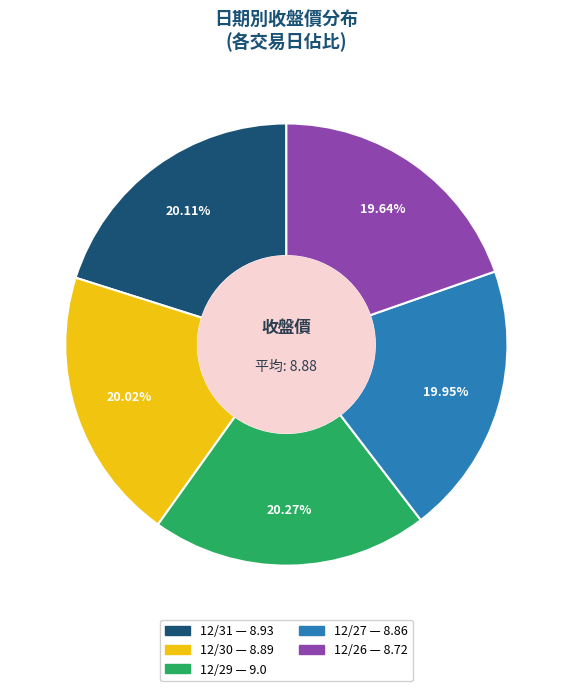

Is there a majority slice in this chart?

No